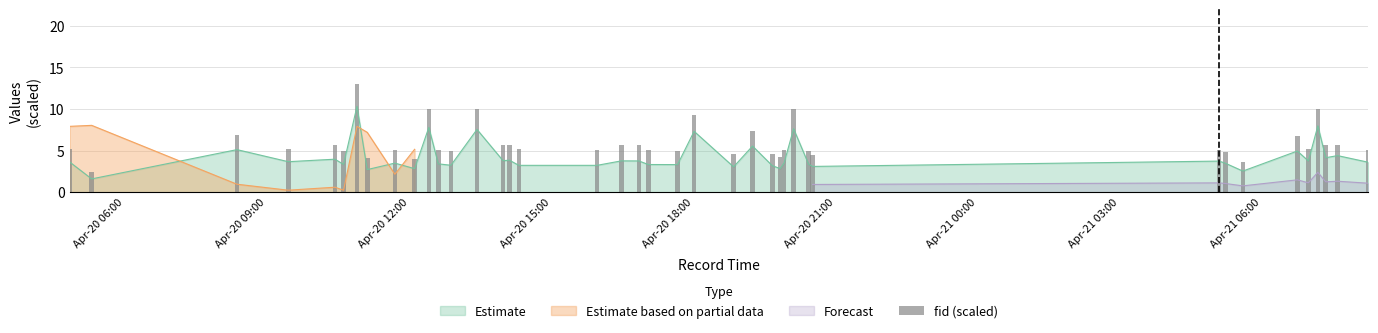

What is the average value?

5.9